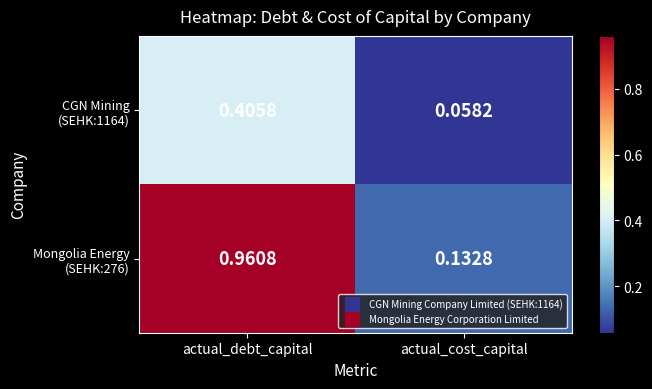

At how many categories does at least one series exceed 0?

2